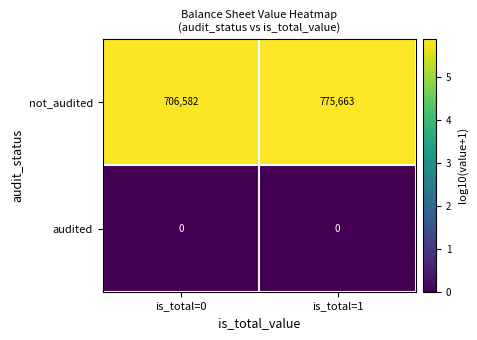

The value of not_audited at is_total=0 is 706582. True or false?

True